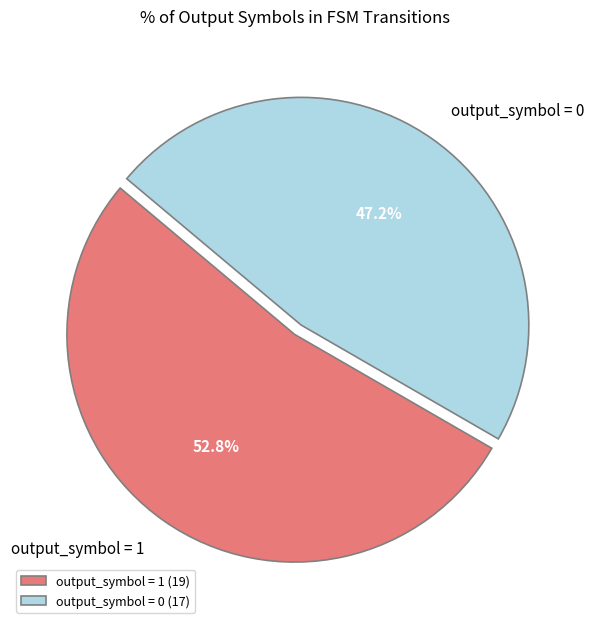

Combined, do output_symbol = 1 and output_symbol = 0 account for over 50%?

Yes